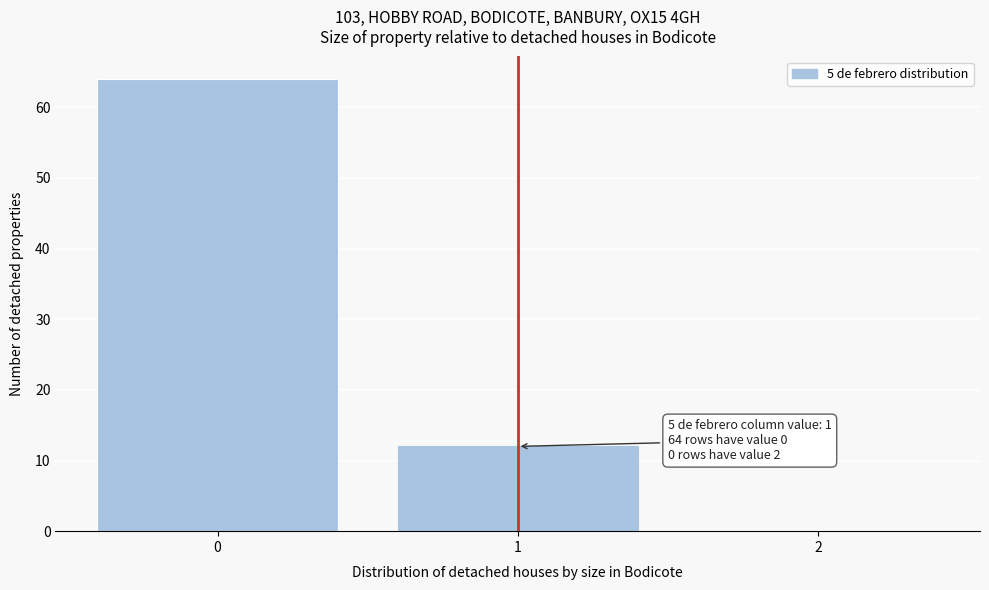

Which range on the x-axis has the tallest bar?

-0.5 to 0.5